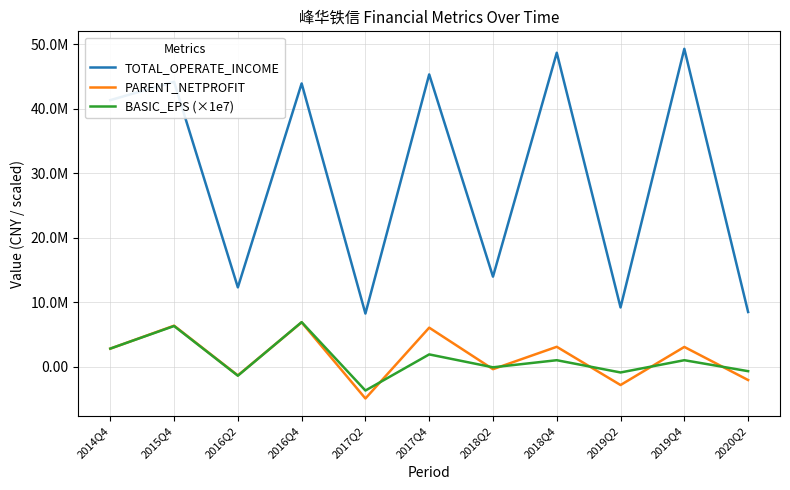

Is this an area chart (filled region under the line)?

No